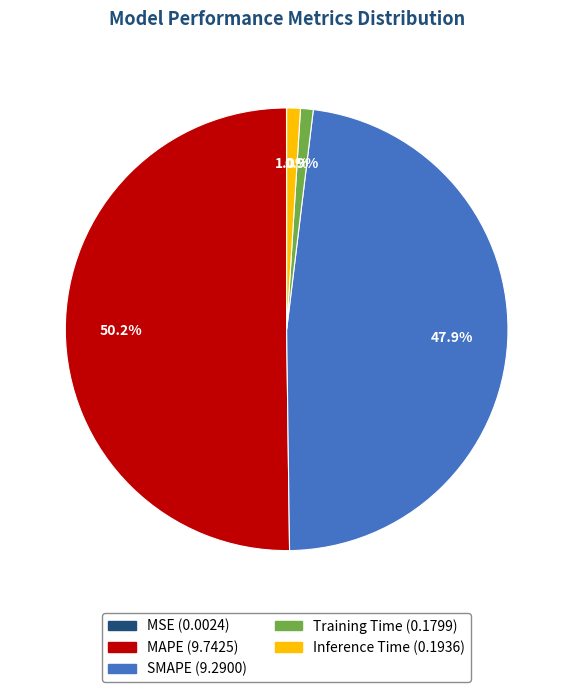

Combined, what portion of the pie is MAPE and Inference Time?

51.2%